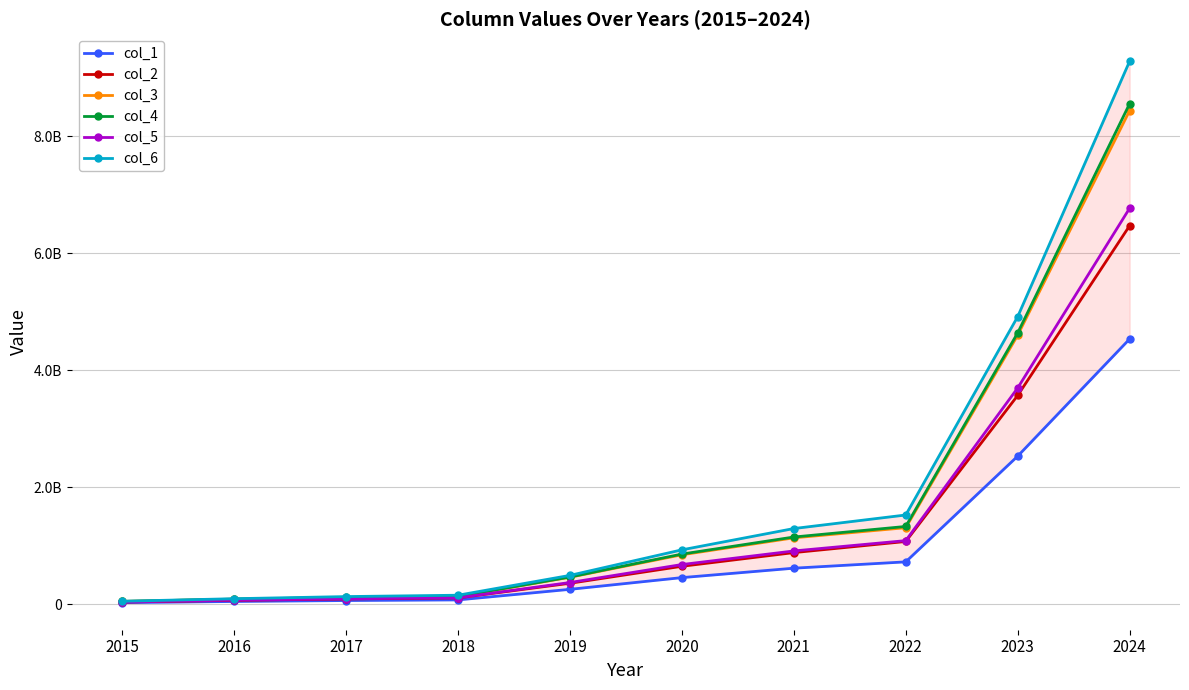

Which category has the lowest value across all series?

2015